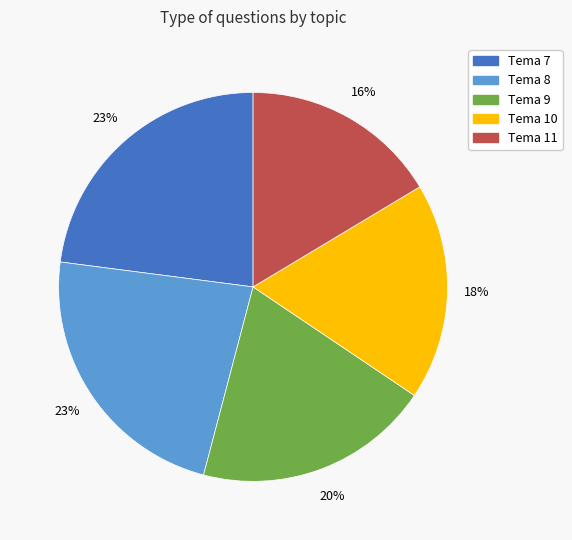

Does Tema 8 represent more than half of the total?

No